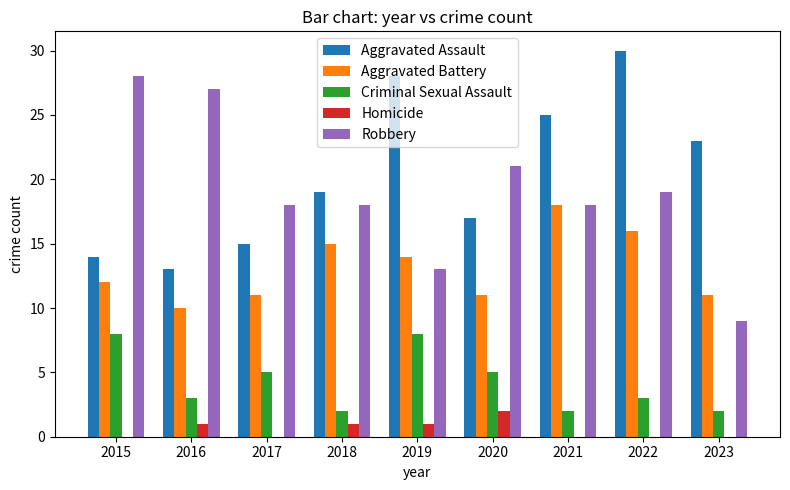

Count the number of data series in this chart.

5